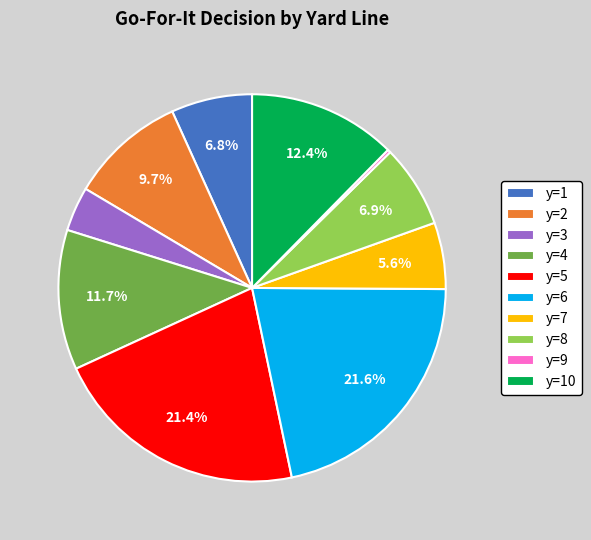

Combined, what portion of the pie is y=4 and y=2?

21.4%